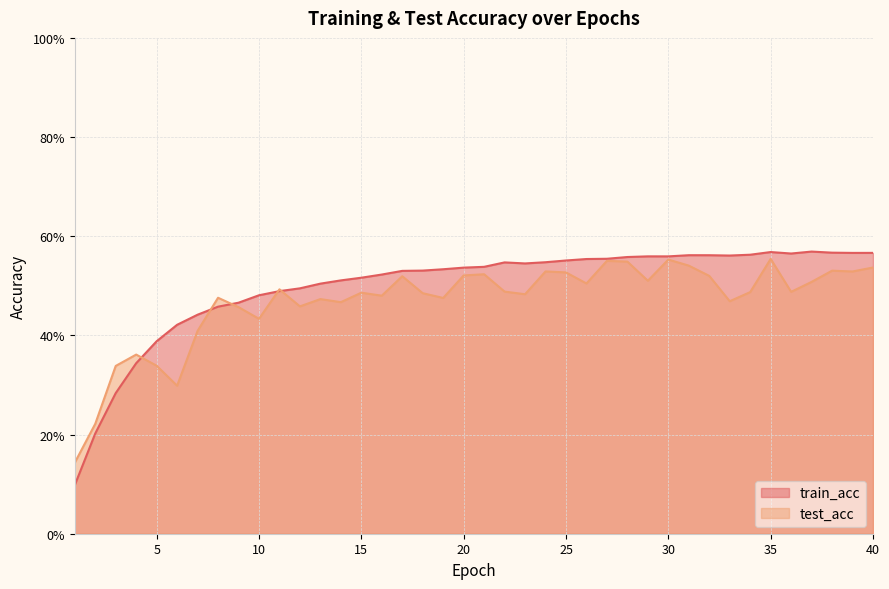

How many times do test_acc and train_acc cross each other?

5